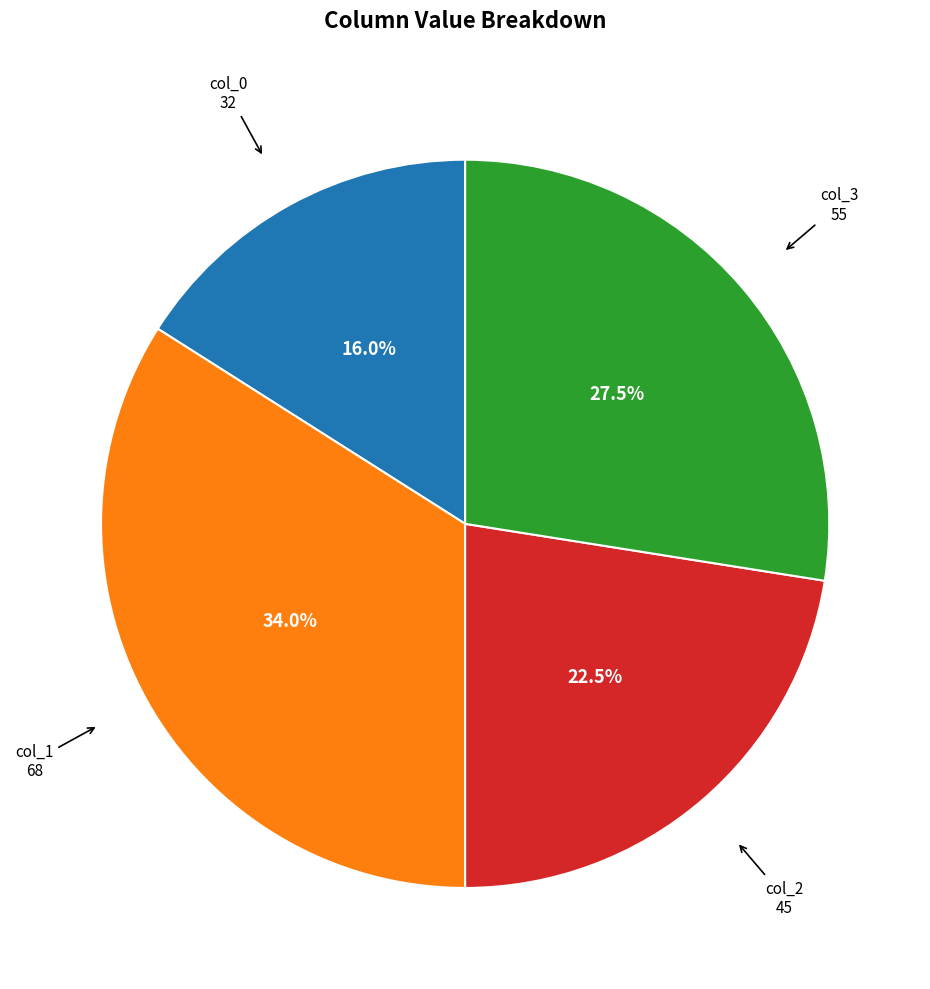

What is the total percentage of col_3 and col_1?

61.5%